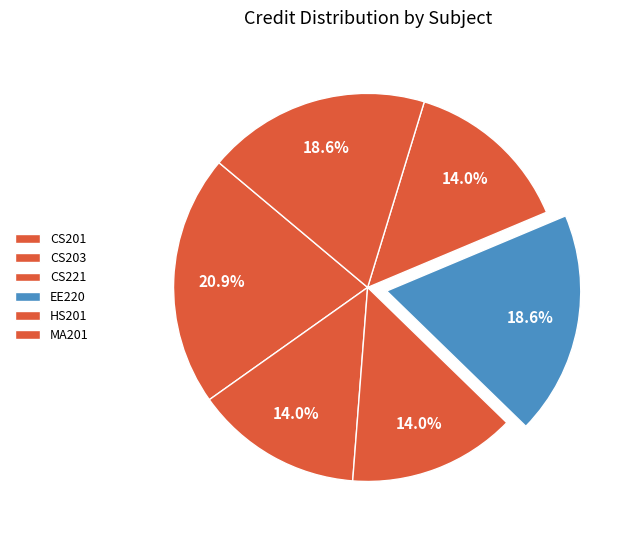

Does any single category account for the majority?

No